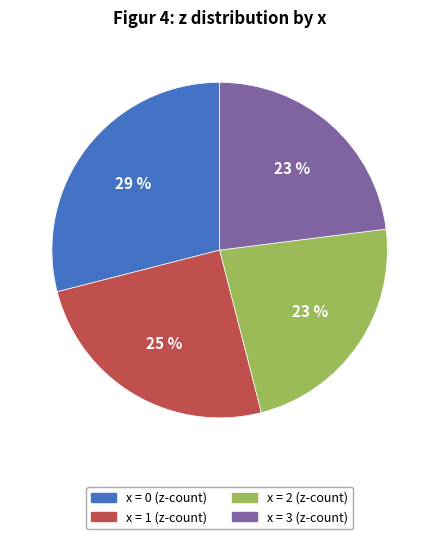

To the nearest percent, what is the average slice percentage?

25%